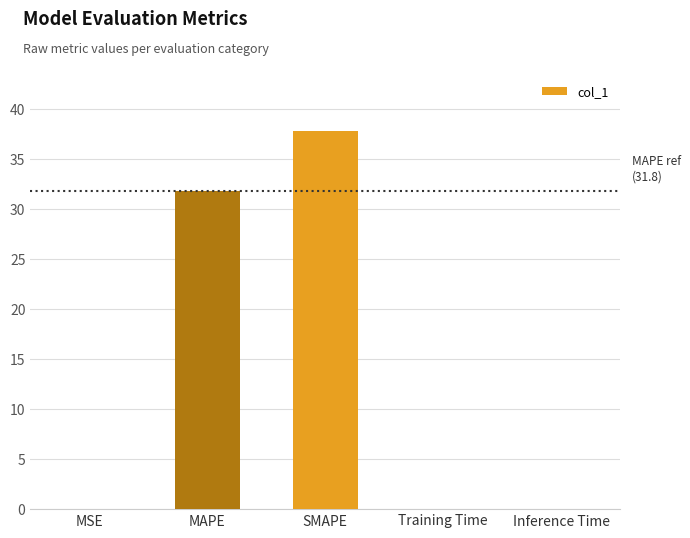

The value at MAPE is 16.4. True or false?

False